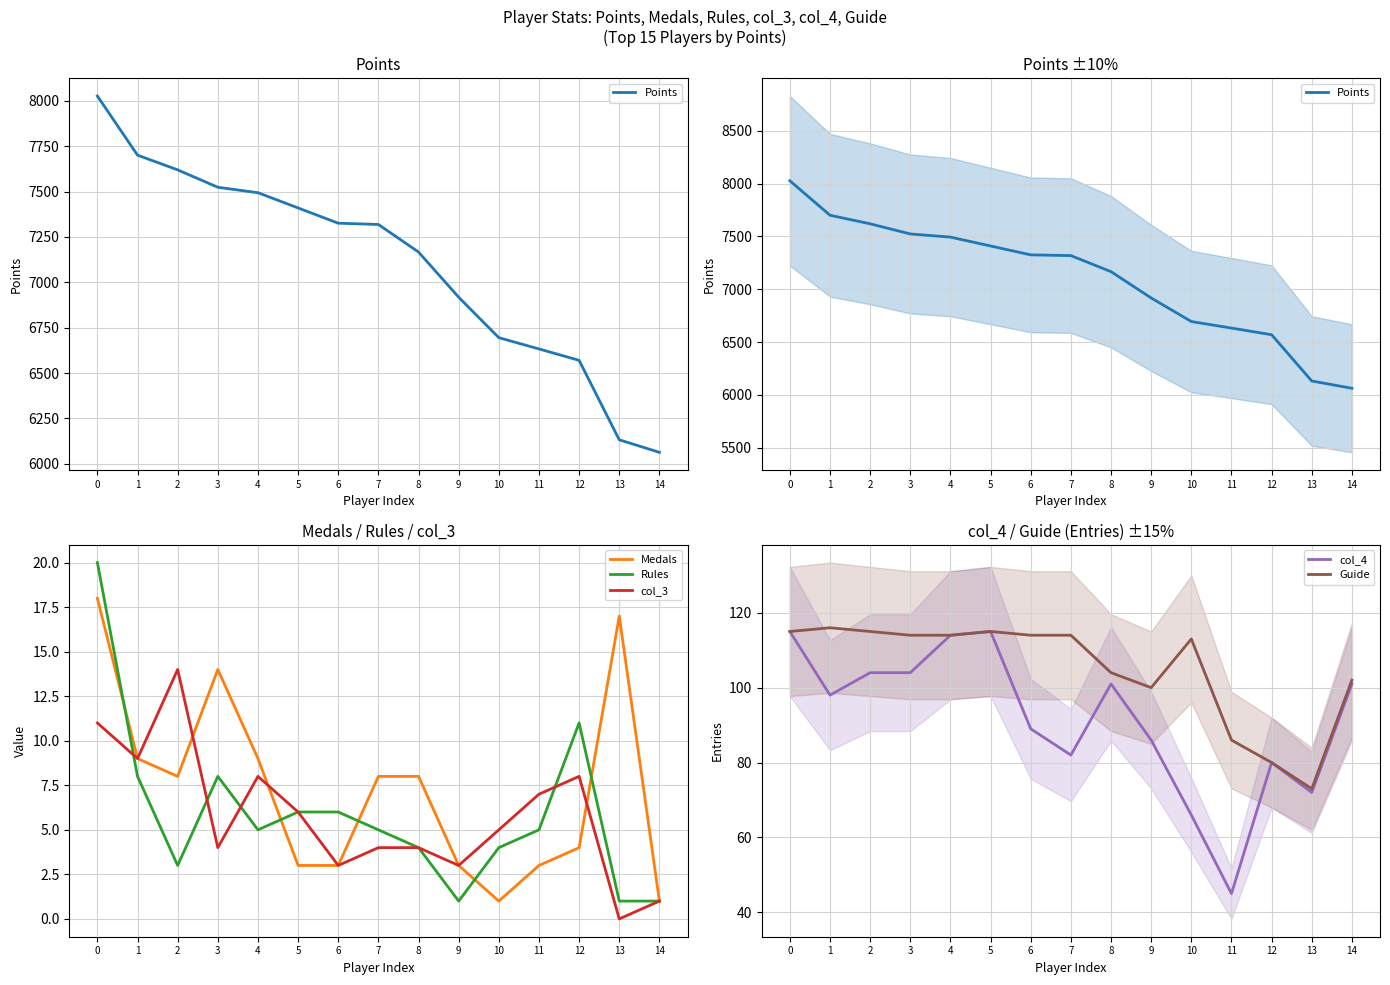

Does the chart have visible grid lines?

Yes